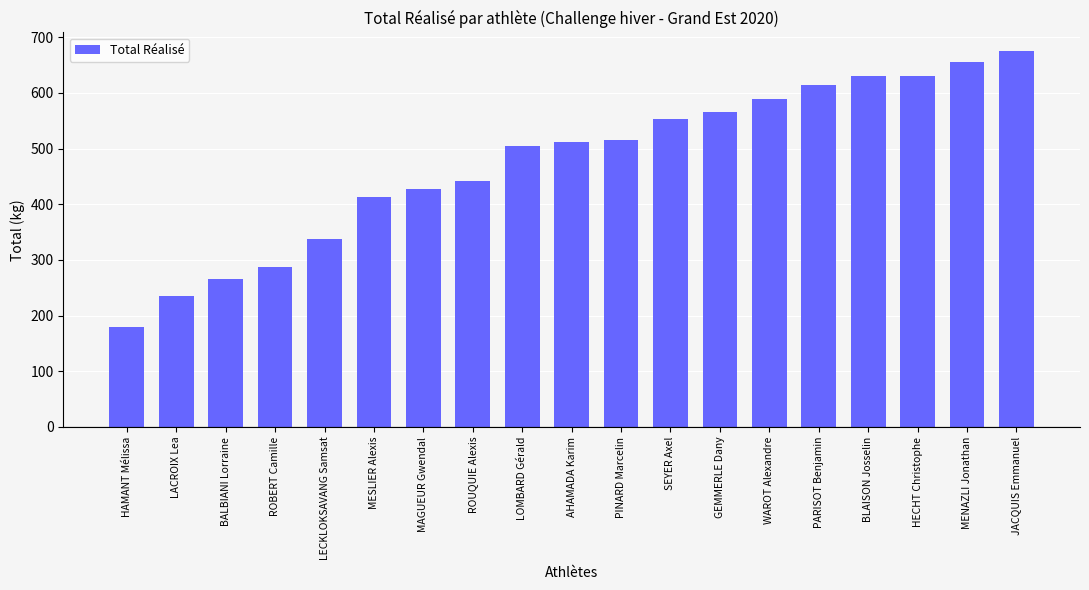

The chart shows a value of 590.0 at WAROT Alexandre. True or false?

True